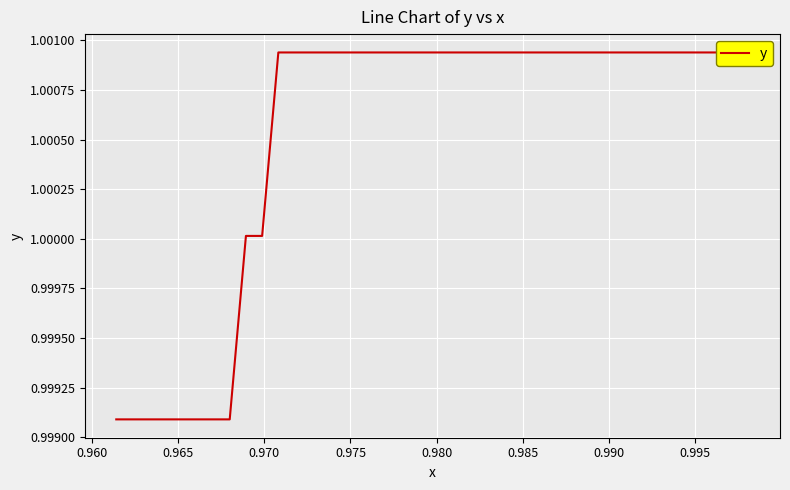

Count the number of values greater than 1.

32